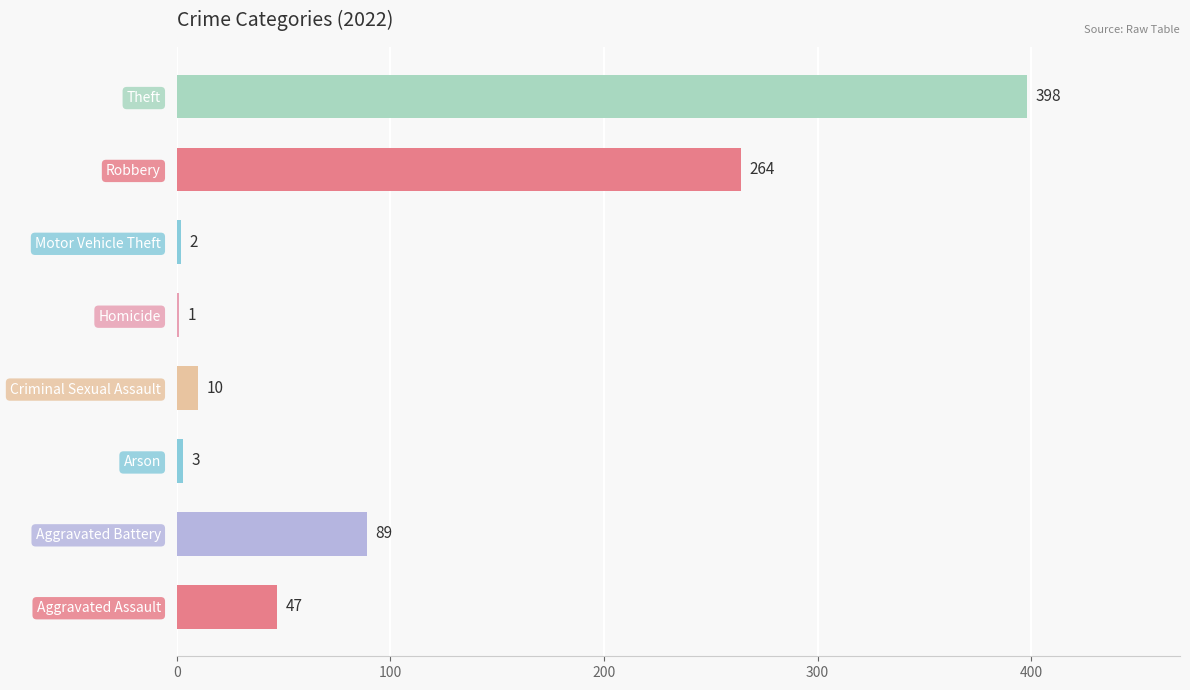

The chart shows a value of 10 at Criminal Sexual Assault. True or false?

True